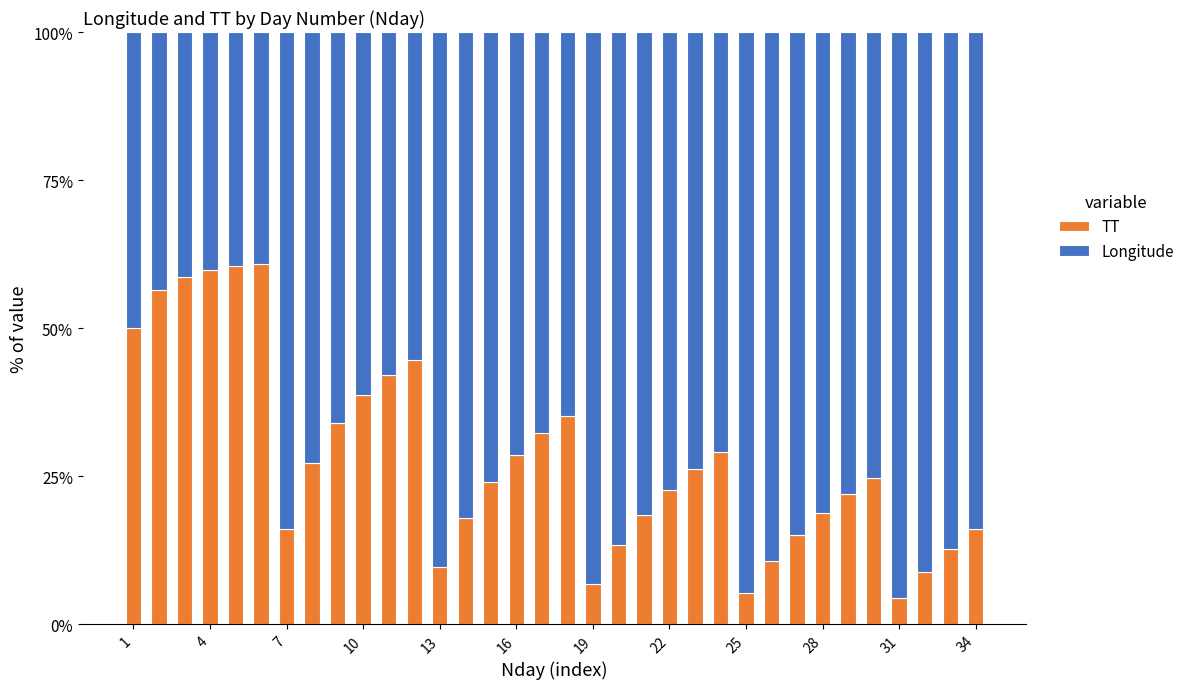

What is the difference between the maximum and minimum values in the TT series?

56.5